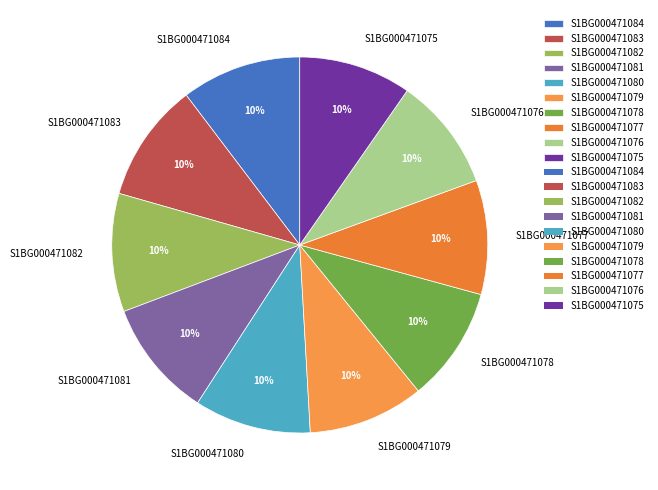

To the nearest percent, what is the average slice percentage?

10%